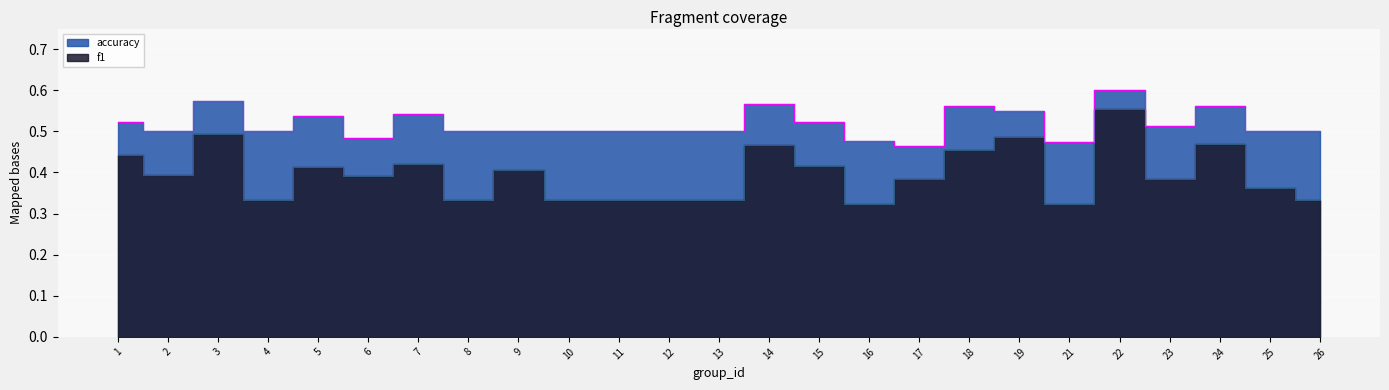

True or false: accuracy has a value of 0.5 at 9.

True